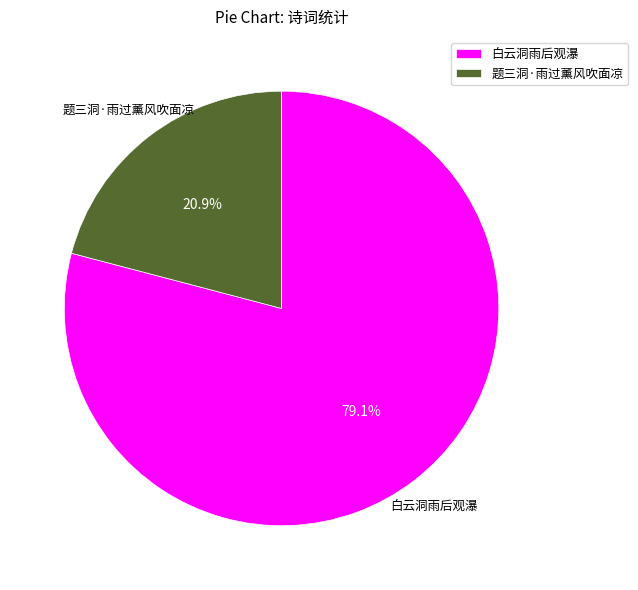

True or false: 题三洞·雨过薰风吹面凉 accounts for 16% of the total.

False